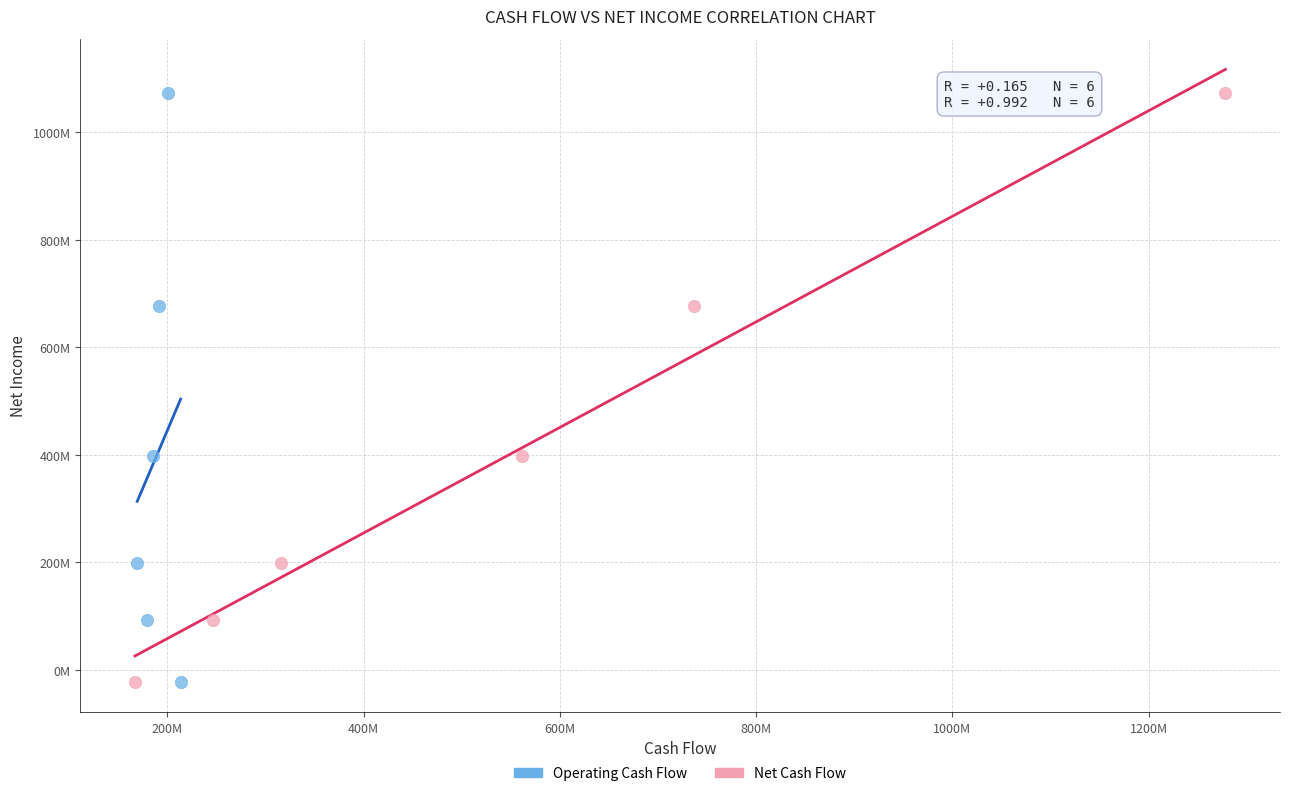

What are all the series names shown in the legend?

Operating Cash Flow, Net Cash Flow